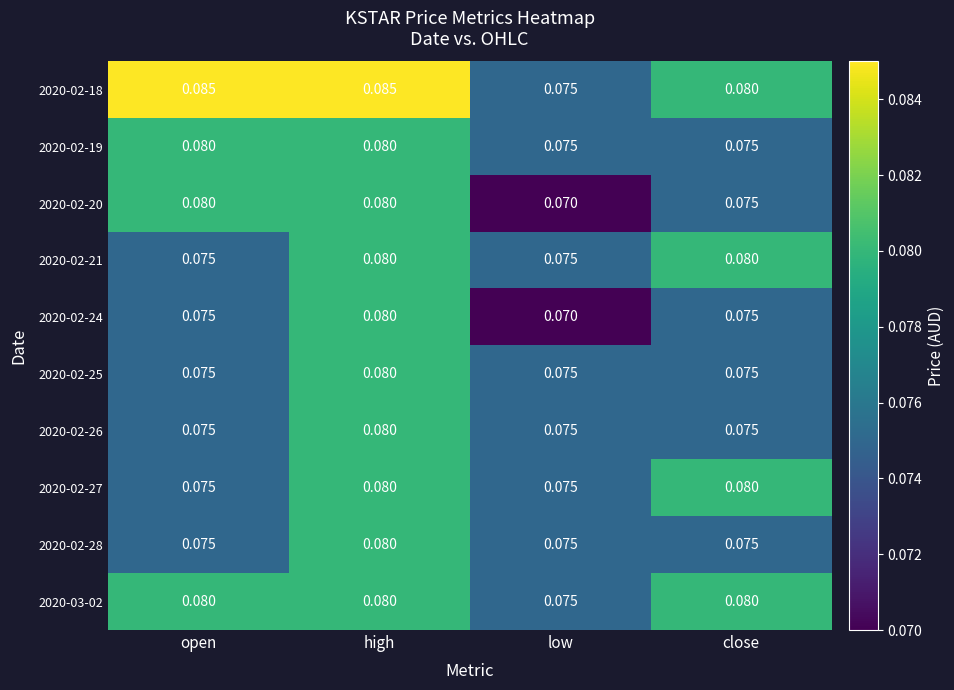

Which series has the largest total across all categories?

2020-02-18